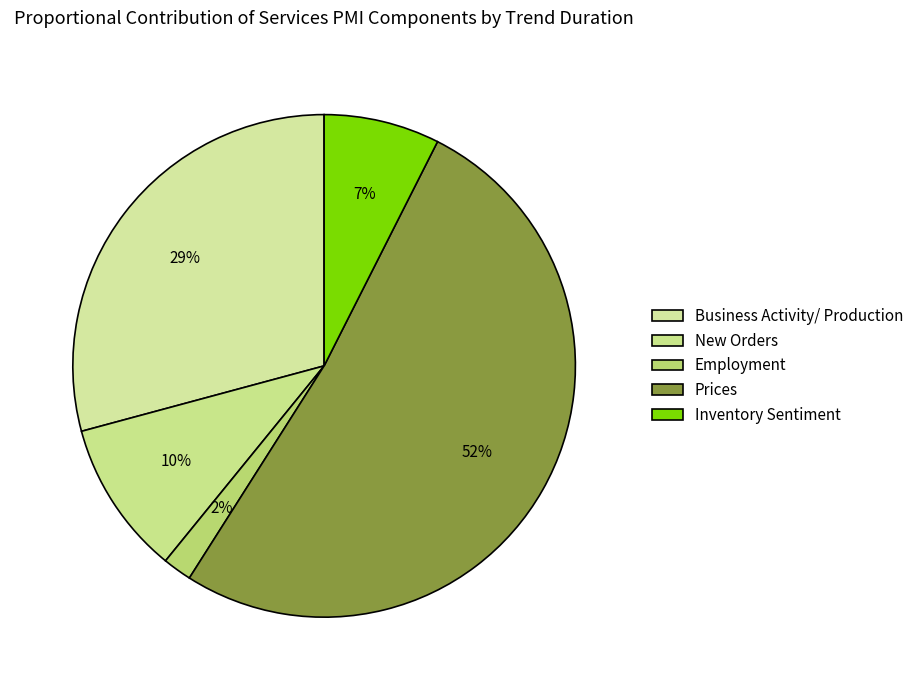

To the nearest percent, what is the combined percentage of Employment and Inventory Sentiment?

9%